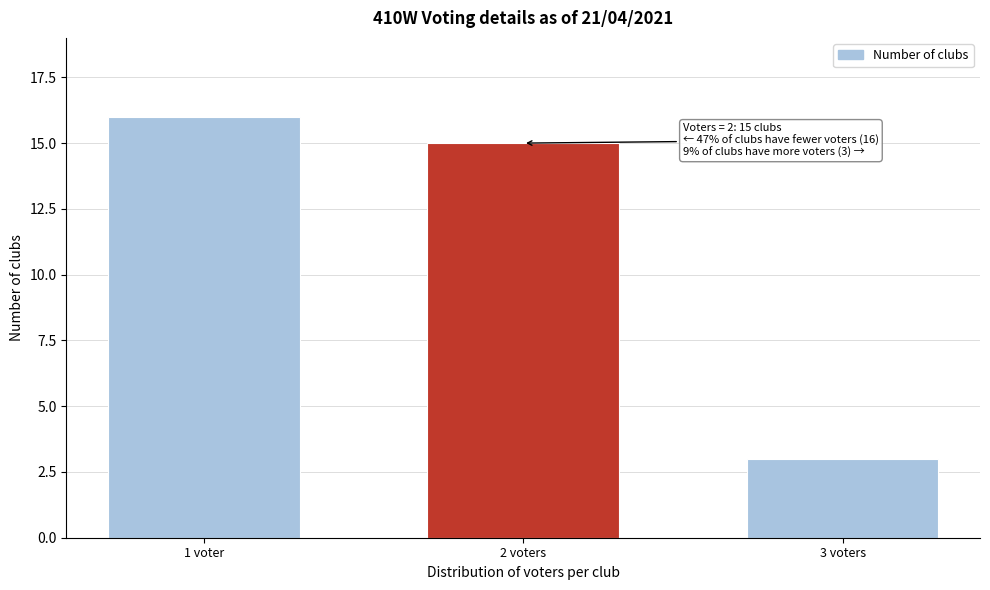

Reading left to right, transcribe all the data shown in this chart.

16	15	3